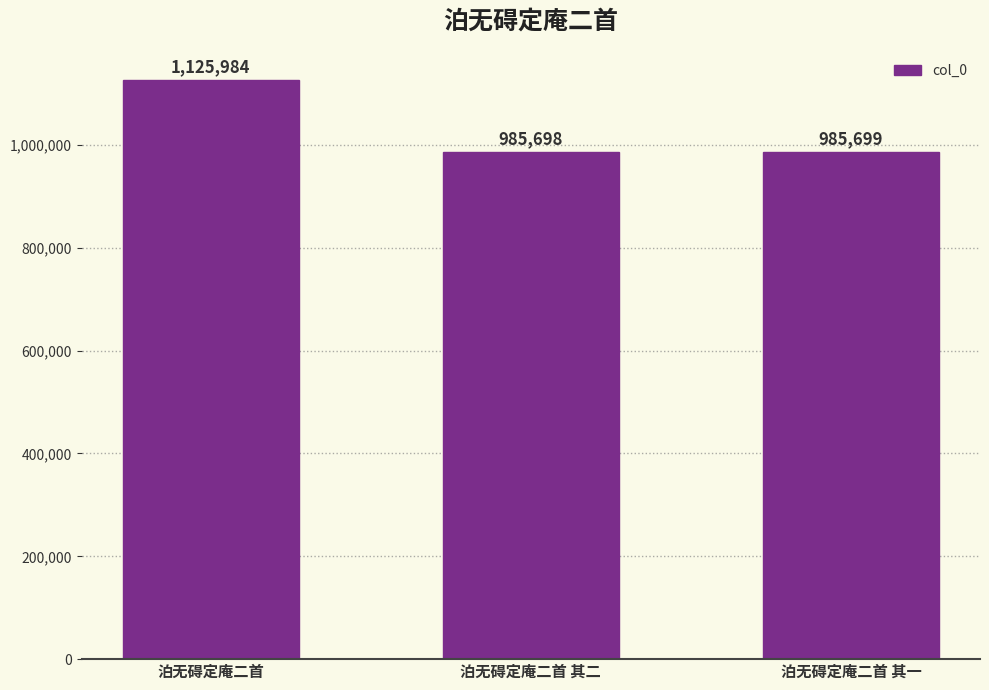

Reading right to left, extract all data points from this chart.

985699	985698	1125984